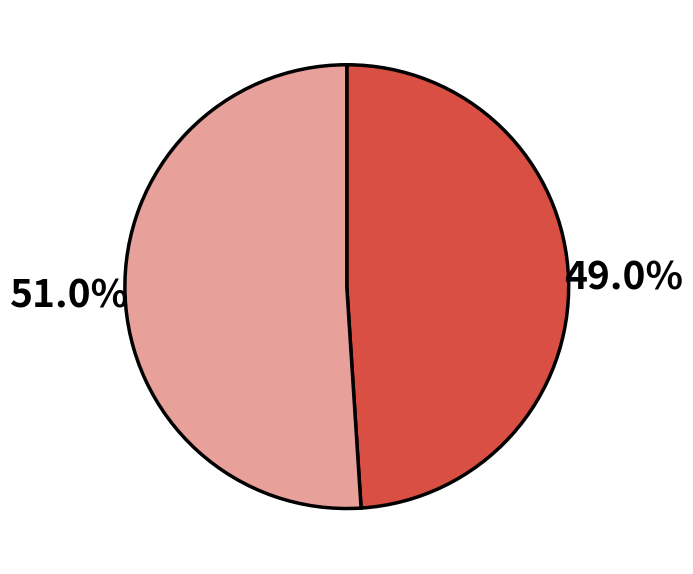

Is there any slice that represents more than half of the pie?

Yes